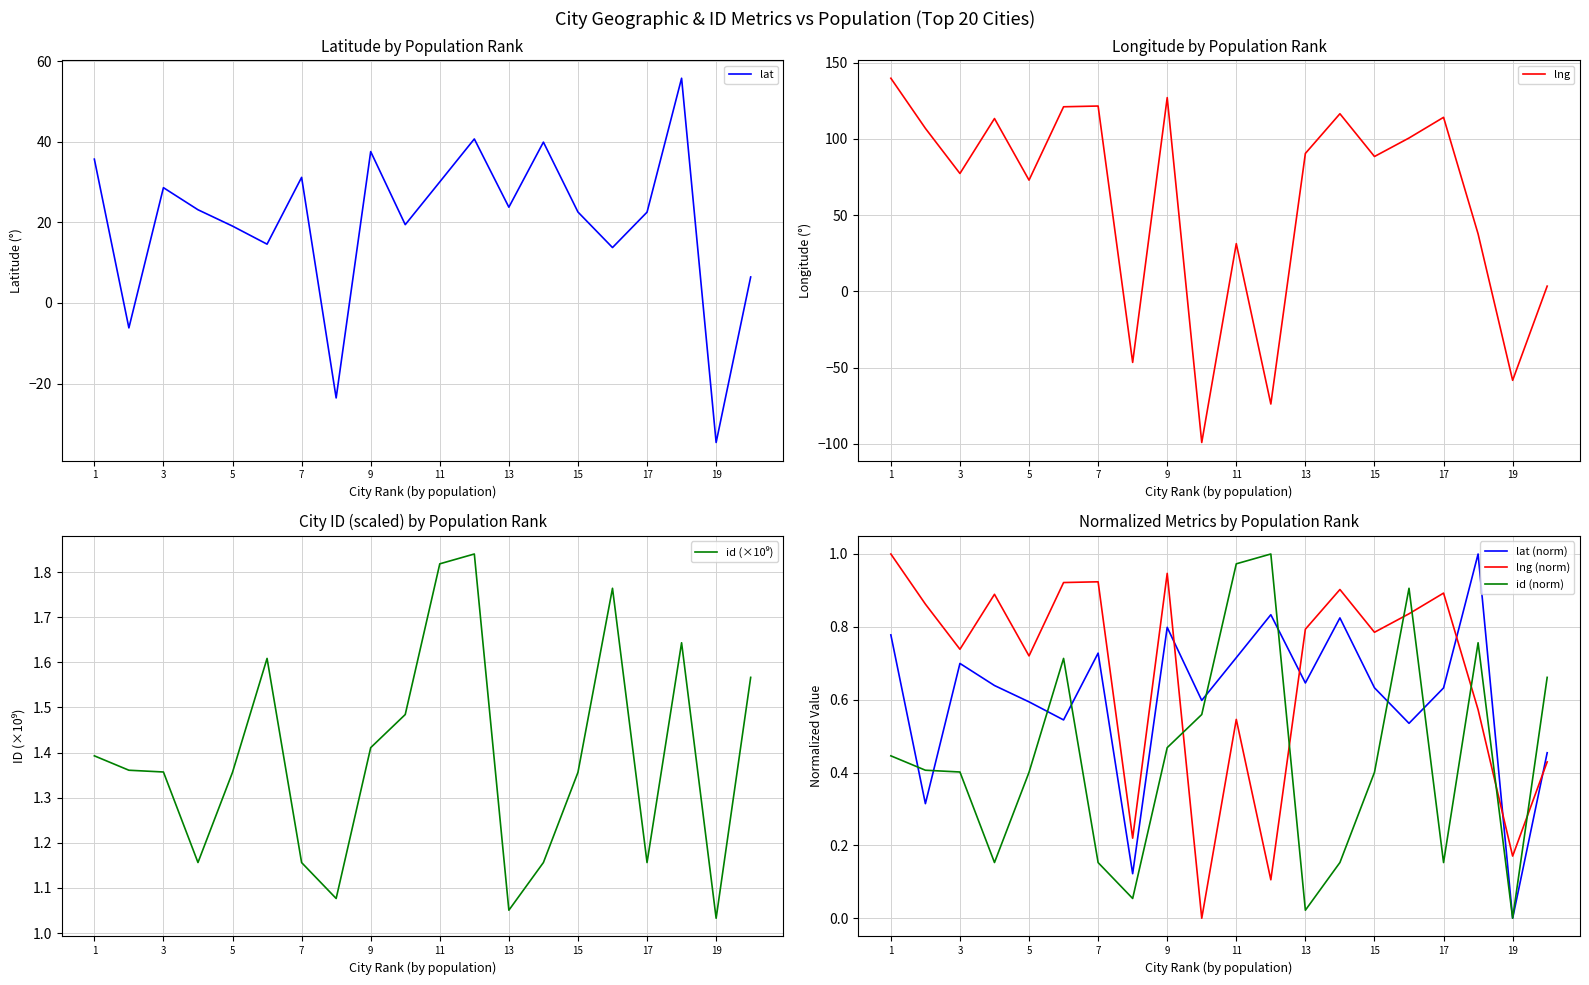

The lng (norm) series shows 0.1 at 19. True or false?

False